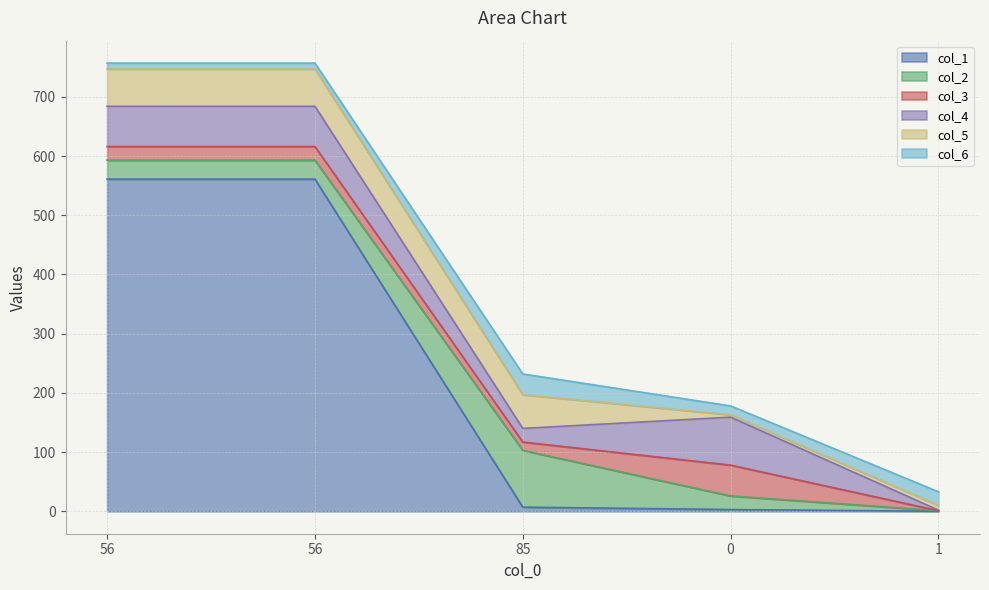

Reading left to right, transcribe all the data shown in this chart.

col_1: 561	561	7	3	0
col_2: 32	32	96	23	1
col_3: 23	23	14	52	0
col_4: 68	68	23	81	1
col_5: 63	63	57	4	8
col_6: 10	10	35	15	23